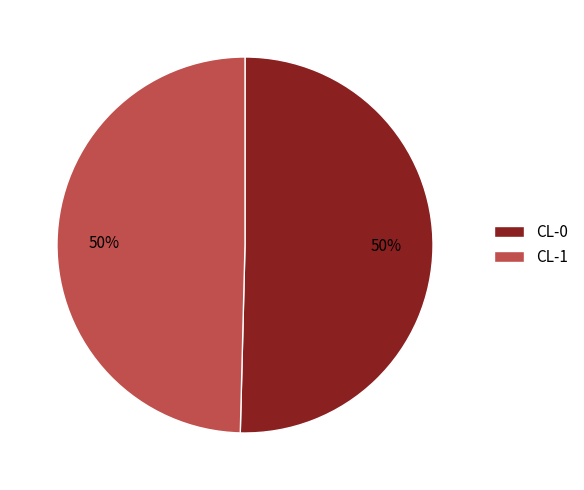

To the nearest percent, what percentage of the pie is CL-0?

50%